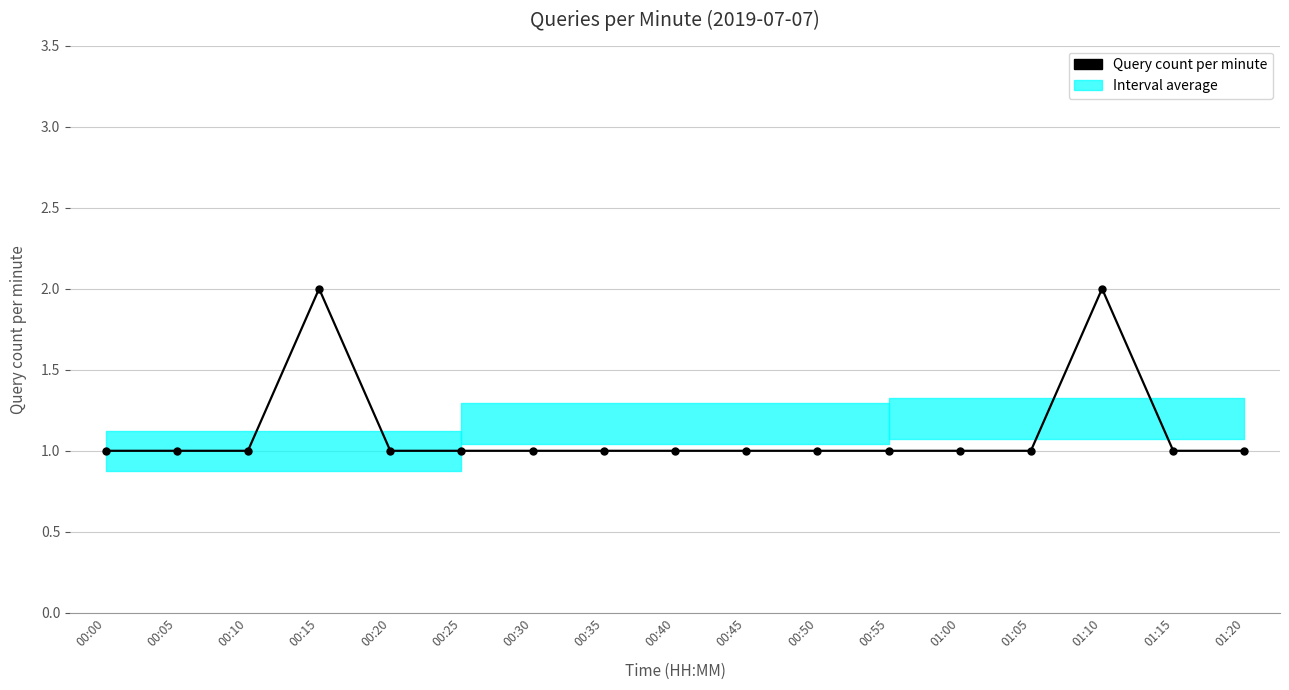

Approximately how many times larger is the value at 00:45 compared to 00:20?

1.0